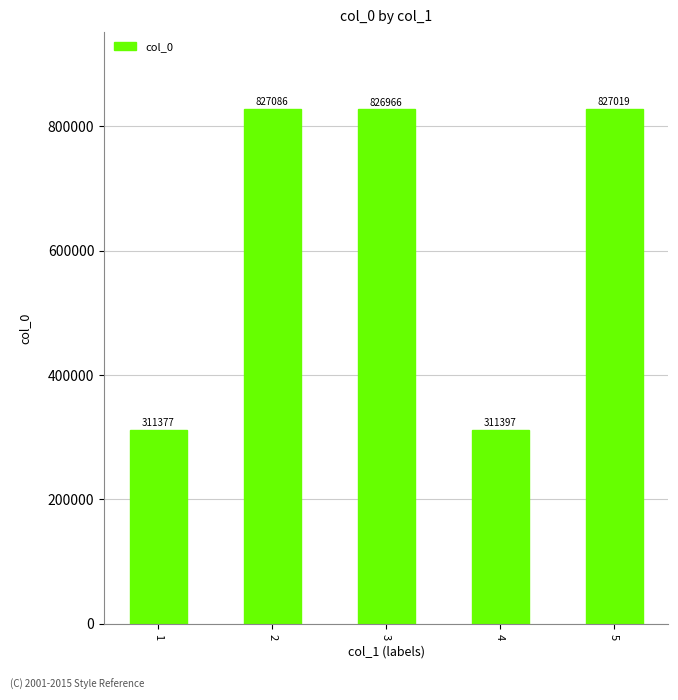

The value at 1 is 311377. True or false?

True